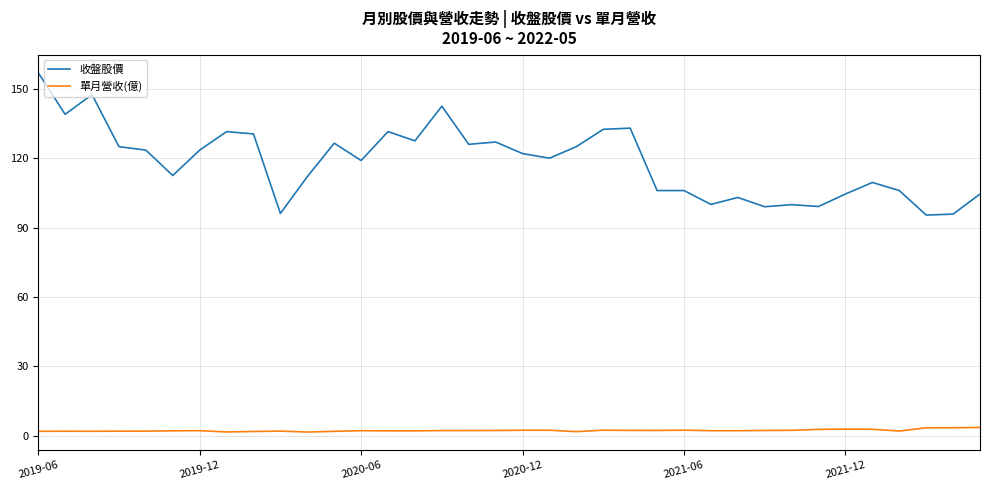

Which series has the largest range (max minus min)?

收盤股價